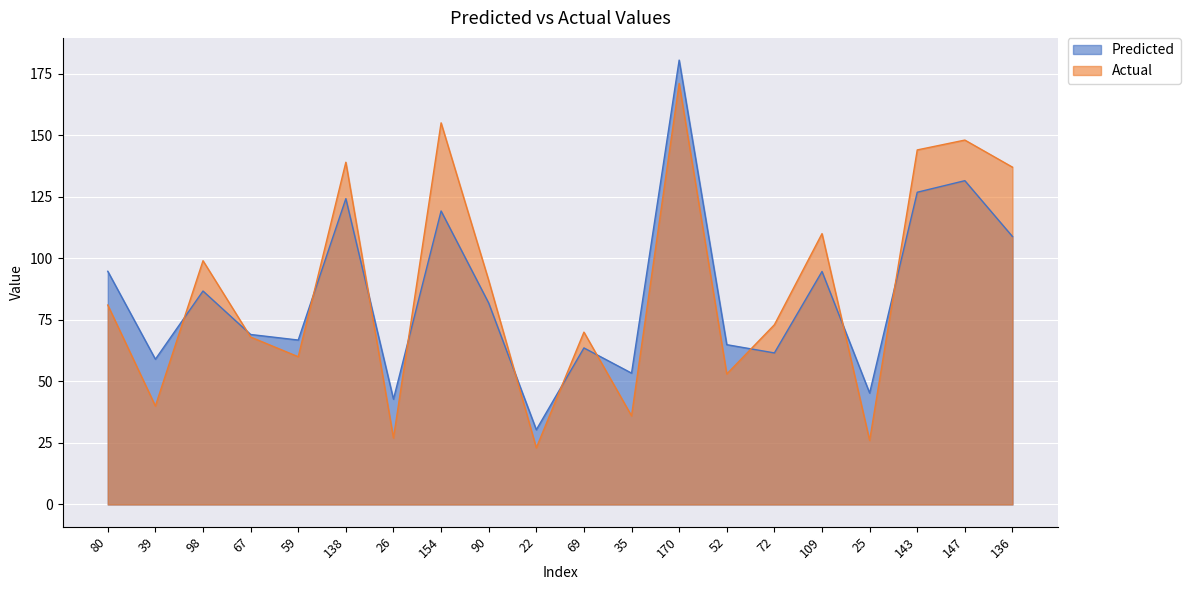

What is the label of the 19th point from the right?

39